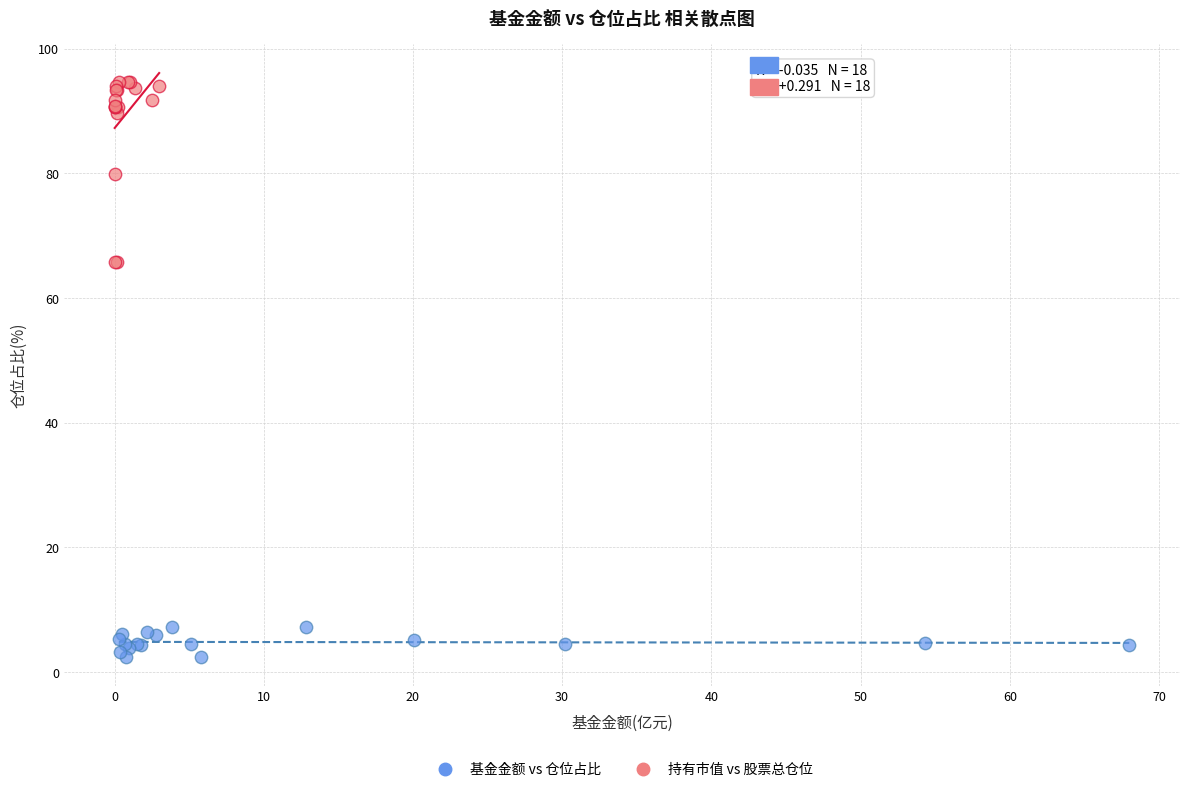

Which series has the widest spread of Y values?

持有市值 vs 股票总仓位